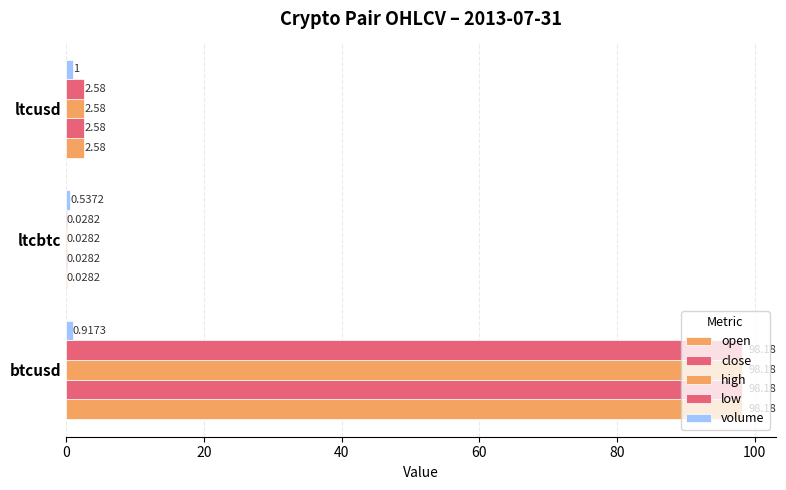

How many distinct data groups are displayed?

5